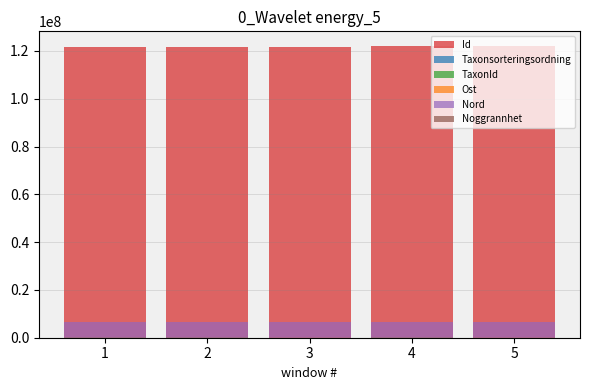

Reading left to right, transcribe all the data shown in this chart.

Id: 1=121783333	2=121783304	3=121783312	4=122111033	5=122111403
Taxonsorteringsordning: 1=57374	2=56700	3=92039	4=57753	5=92100
TaxonId: 1=100109	2=100138	3=4364	4=103015	5=4364
Ost: 1=296885	2=296820	3=296820	4=296835	5=296825
Nord: 1=6530079	2=6530061	3=6530061	4=6530115	5=6530090
Noggrannhet: 1=5	2=5	3=5	4=10	5=5